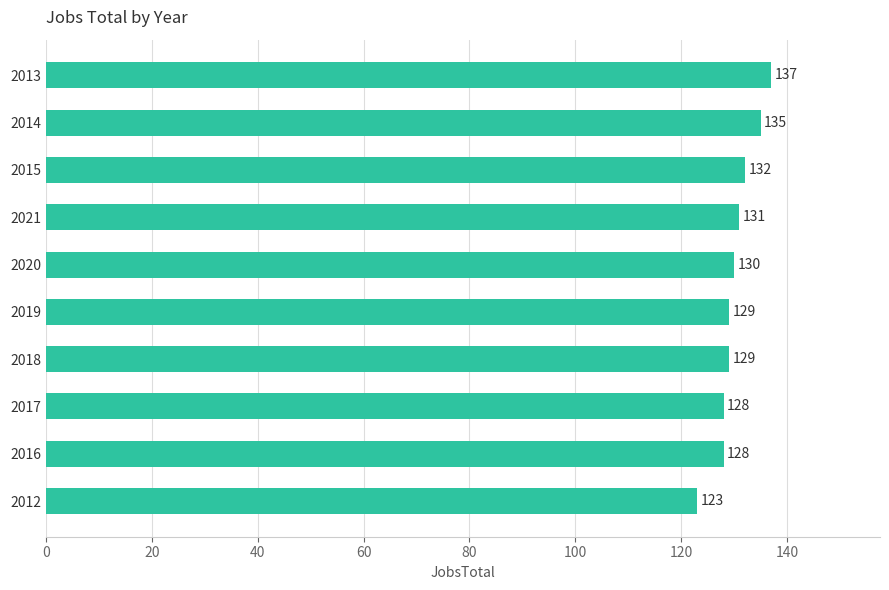

What is the average value?

130